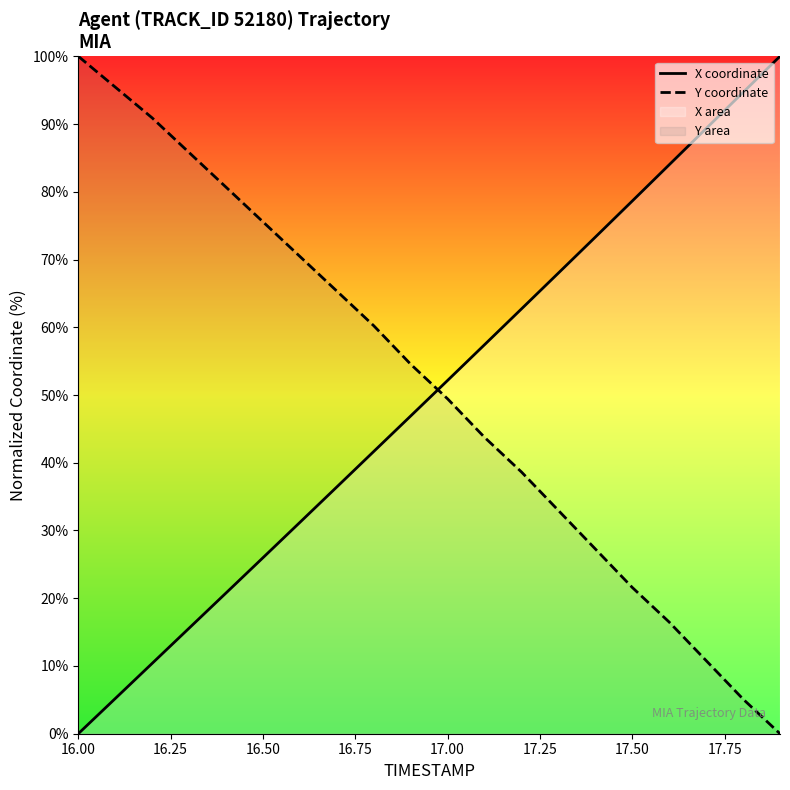

How many values in the Y coordinate series are below 54?

10